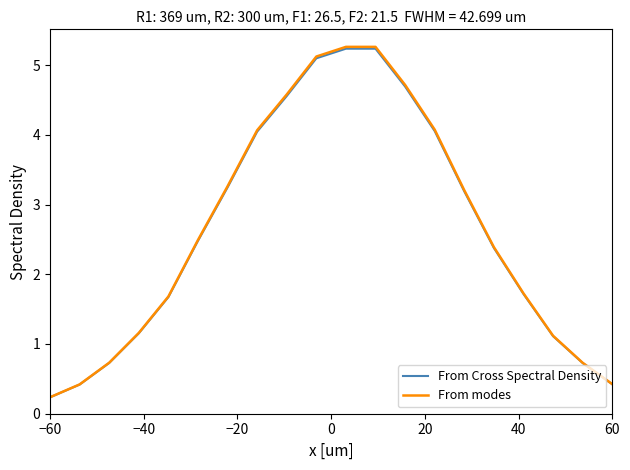

How many values in the From modes series exceed 2?

11